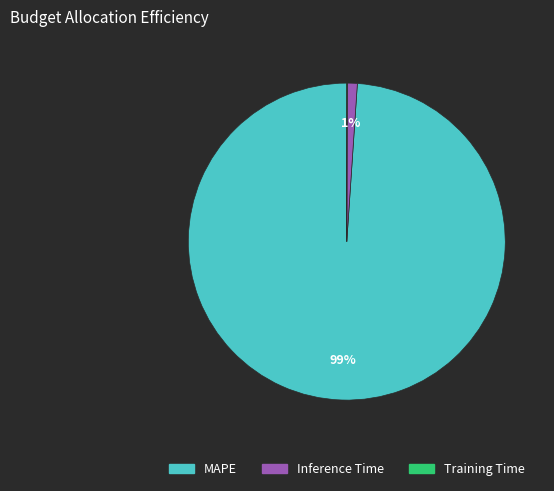

What is the largest slice in the pie chart?

MAPE